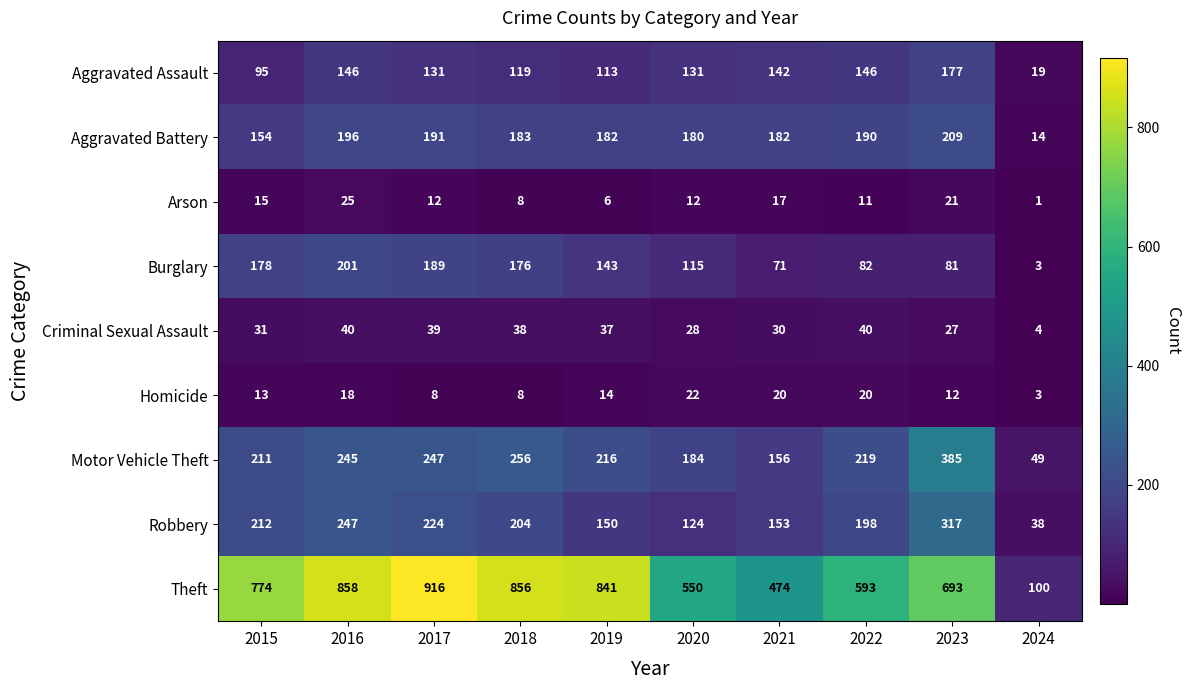

What is the minimum value shown in the chart?

1